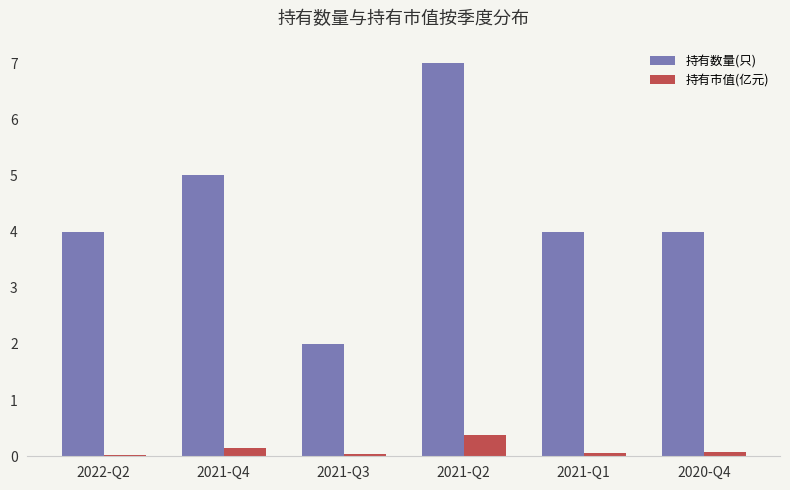

At how many categories does at least one series exceed 3?

5